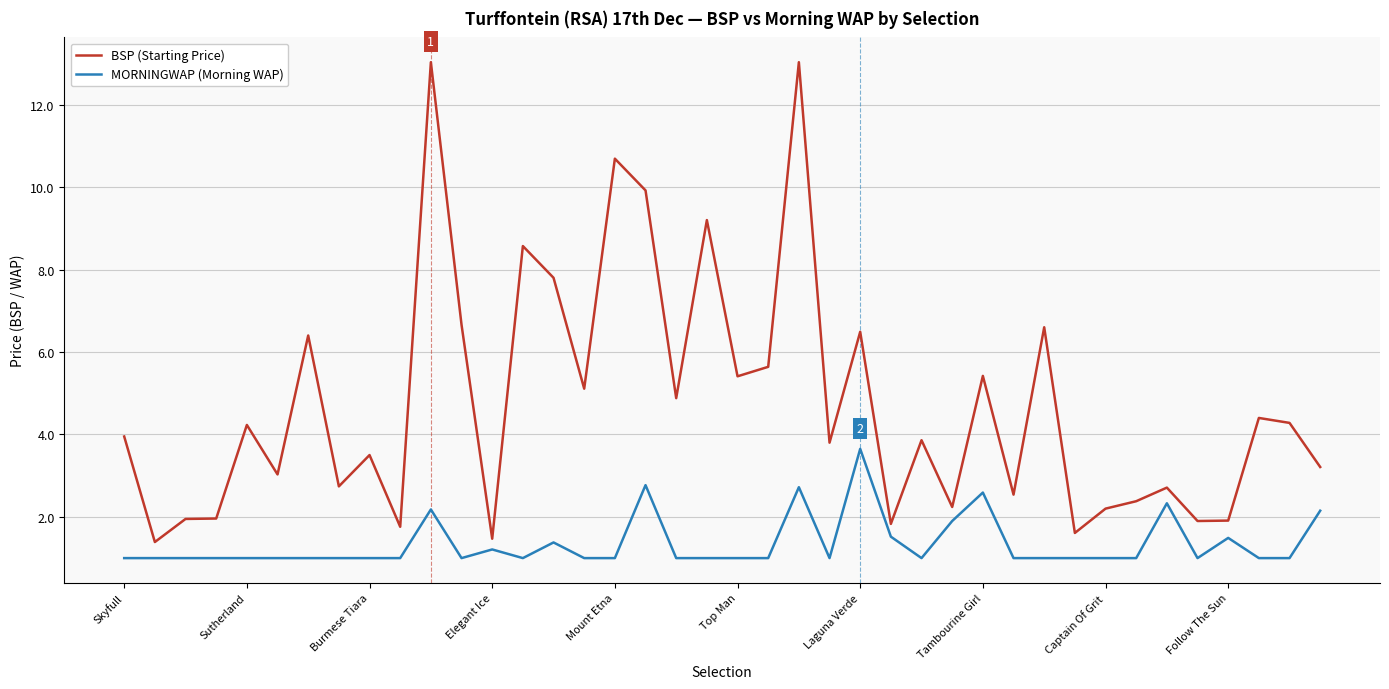

What is the greatest value displayed?

13.0